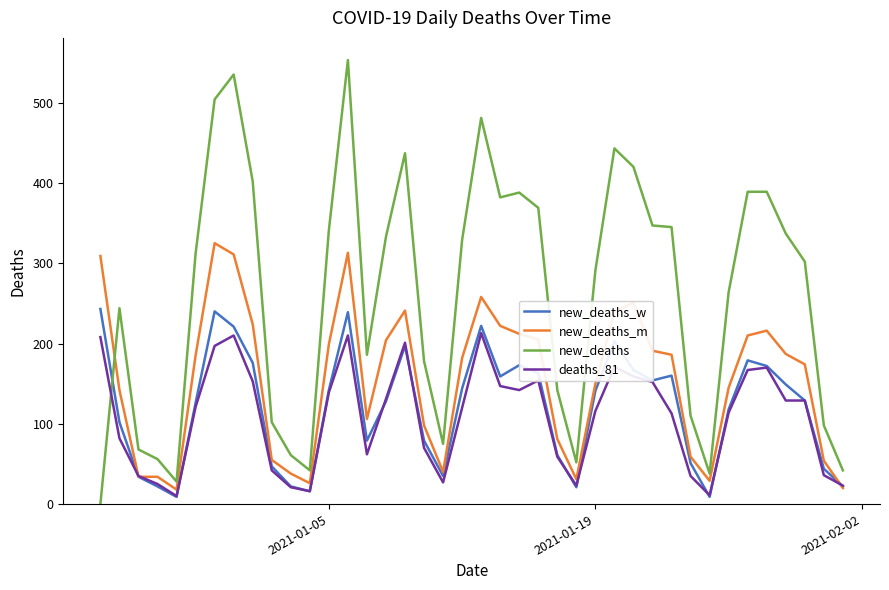

How many intersections are there between new_deaths and new_deaths_w?

1